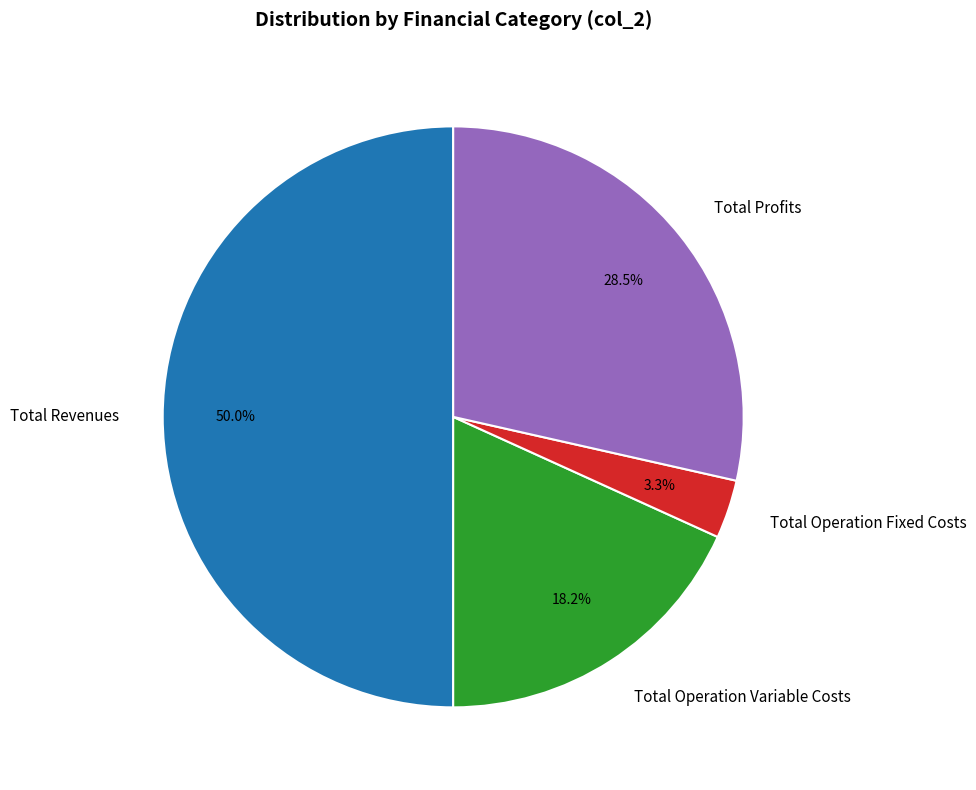

Is Total Operation Fixed Costs the majority of the pie?

No